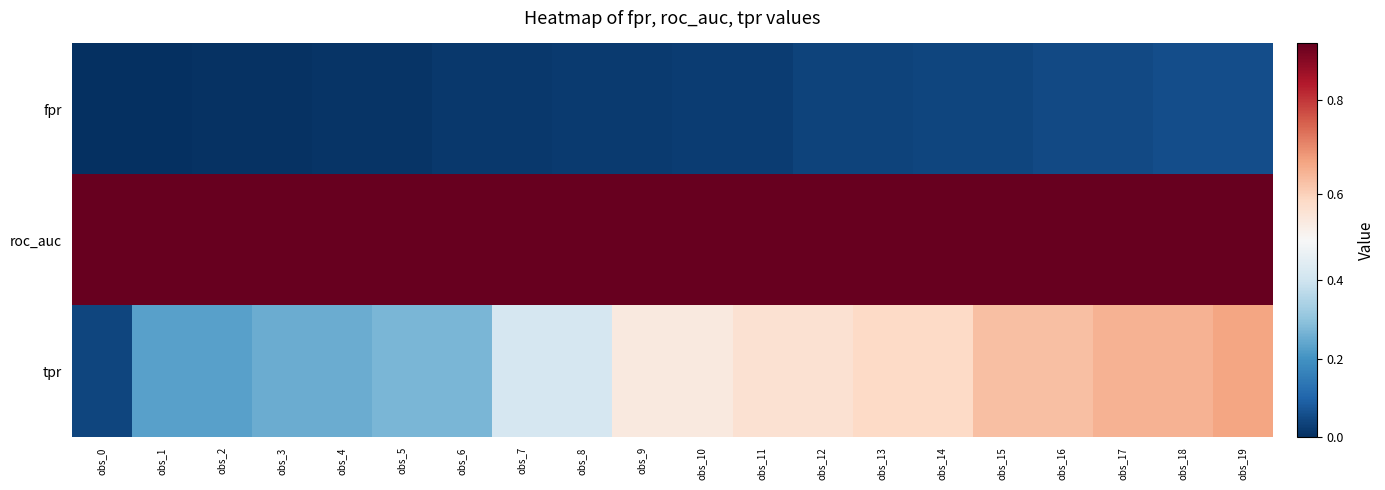

Which category has the lowest value across all series?

obs_0